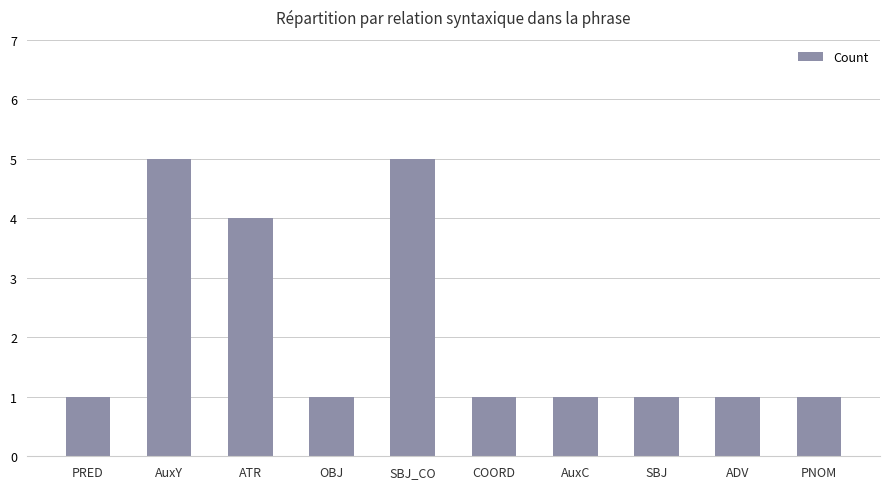

How many values are between 1 and 4?

8